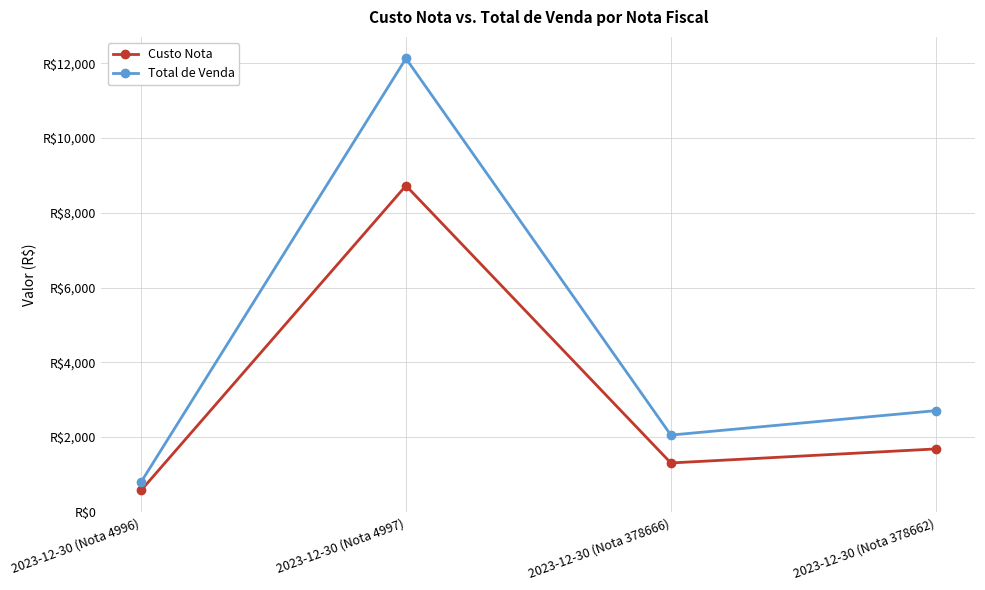

Does the chart have visible grid lines?

Yes